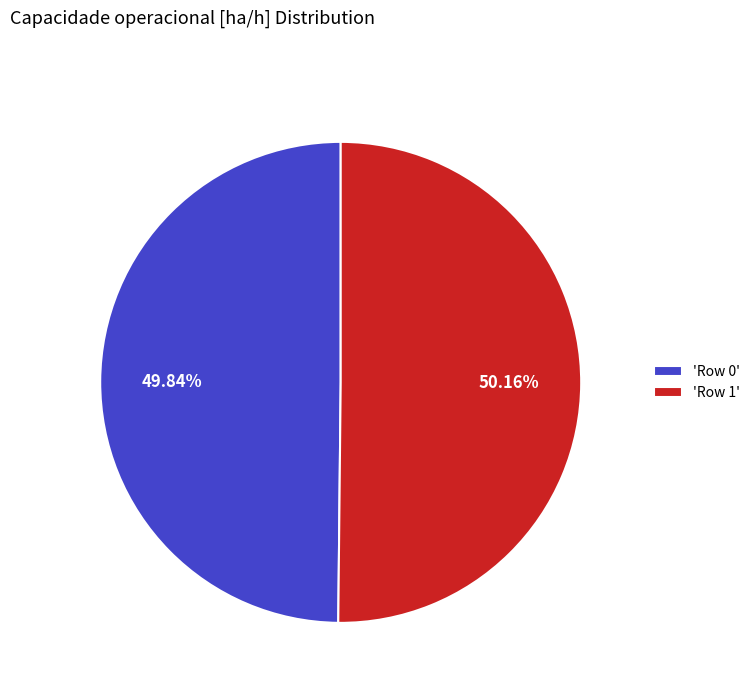

What is the ratio of the value at 'Row 1' to the value at 'Row 0'?

1.0